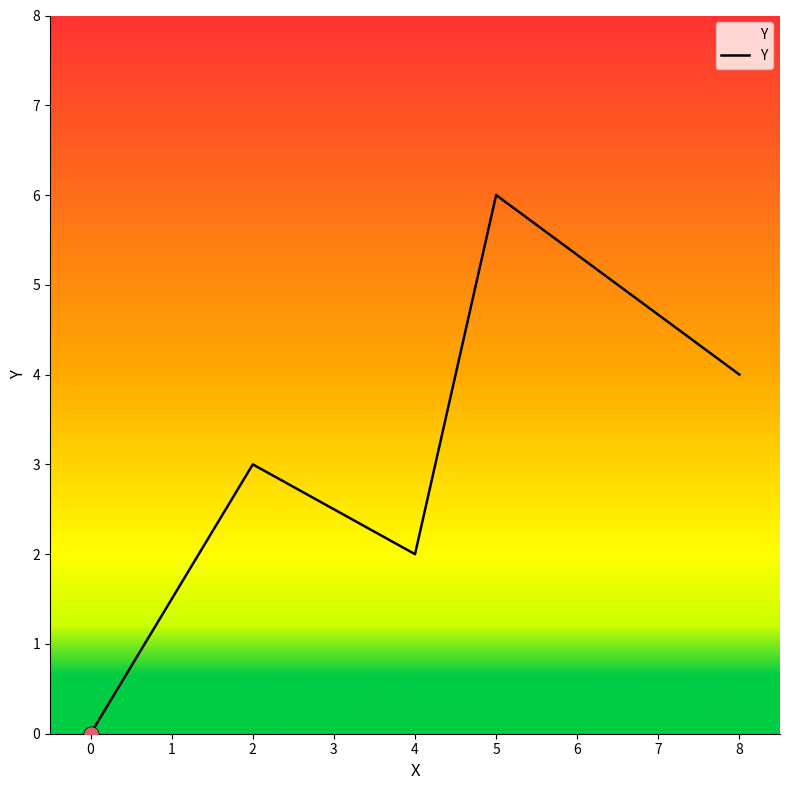

Approximately how many times larger is the value at 4 compared to 5?

0.3